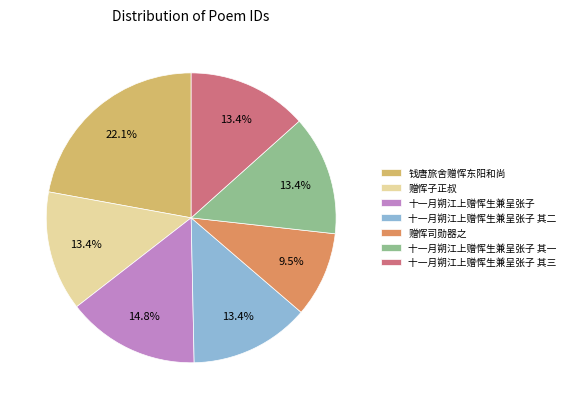

Is 赠恽子正叔 the majority of the pie?

No